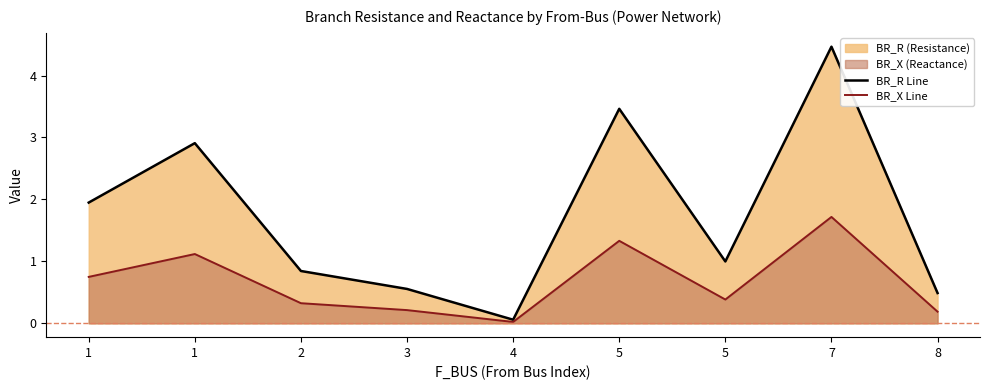

At which category is the sum across all series the highest?

7